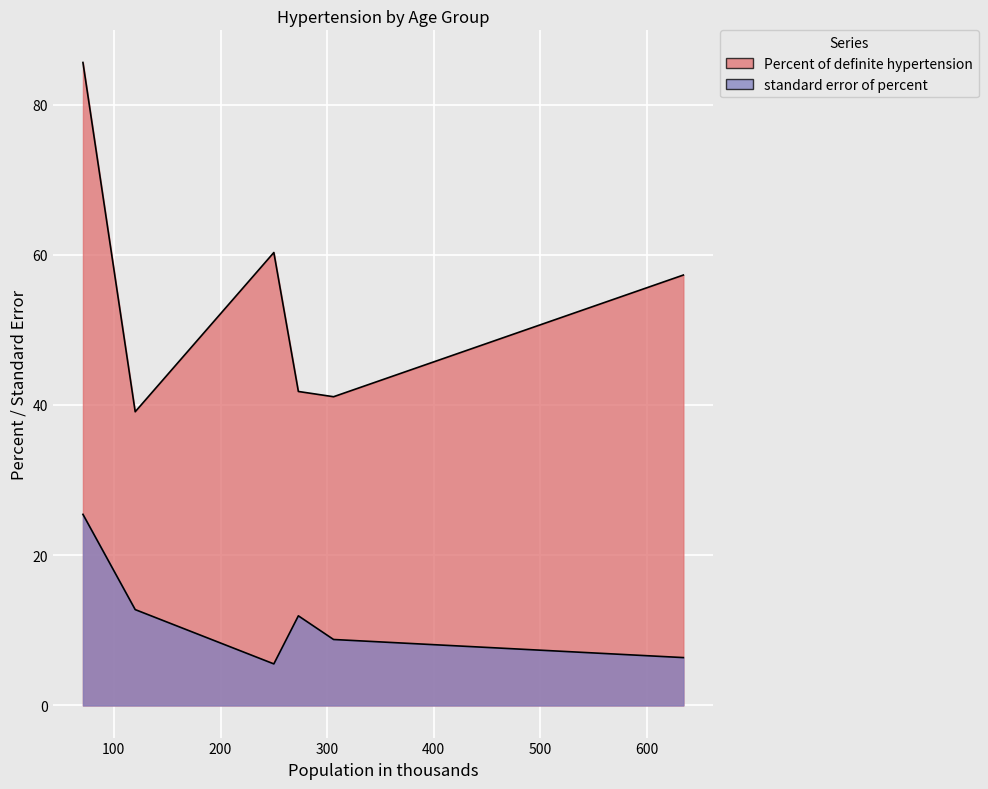

Rank the series by their average value, from highest to lowest.

Percent of definite hypertension, standard error of percent